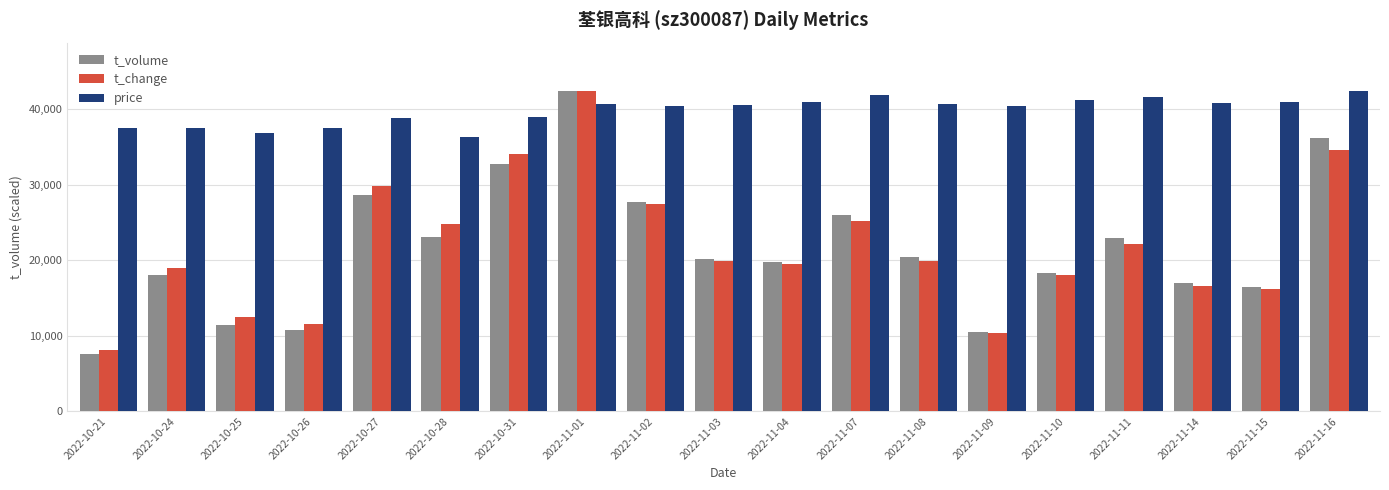

How many series are shown in this chart?

3